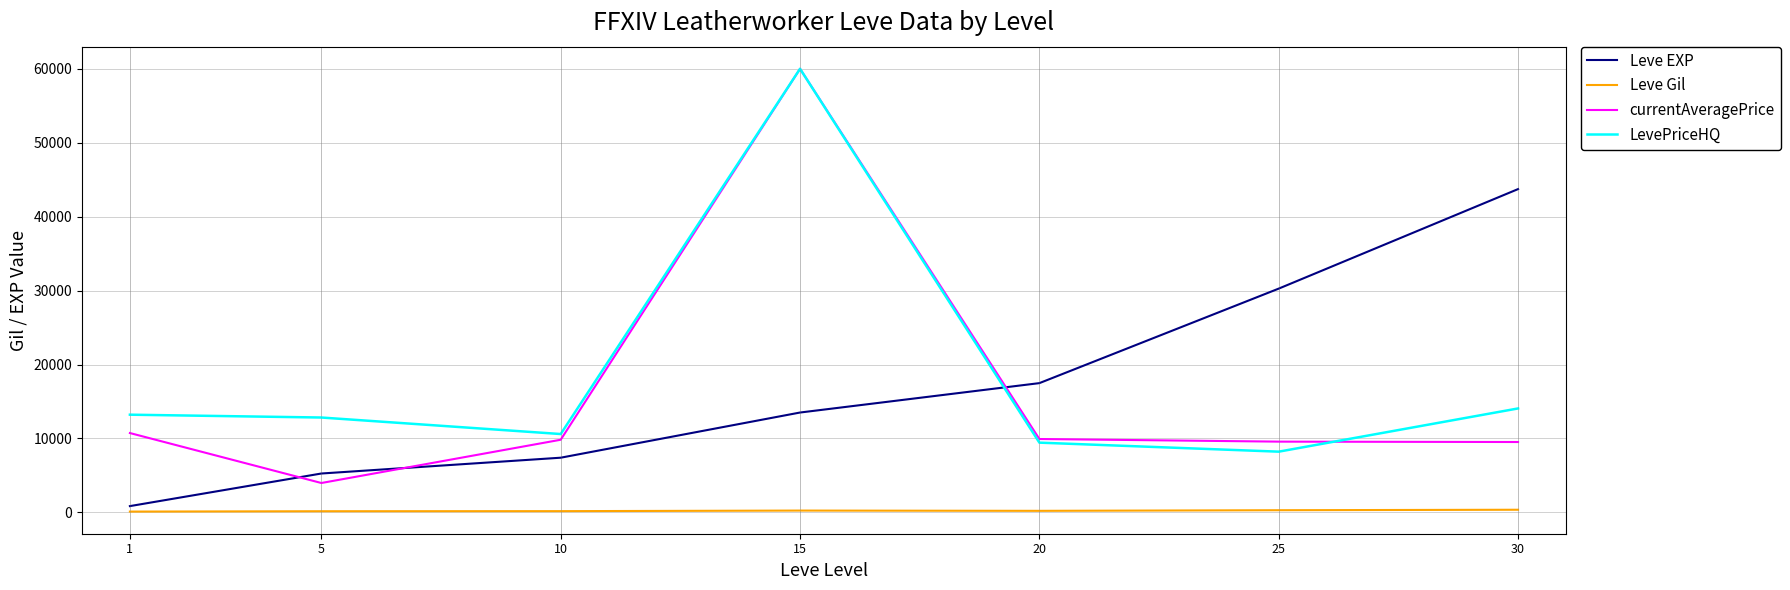

What are all the series names shown in the legend?

Leve EXP, Leve Gil, currentAveragePrice, LevePriceHQ